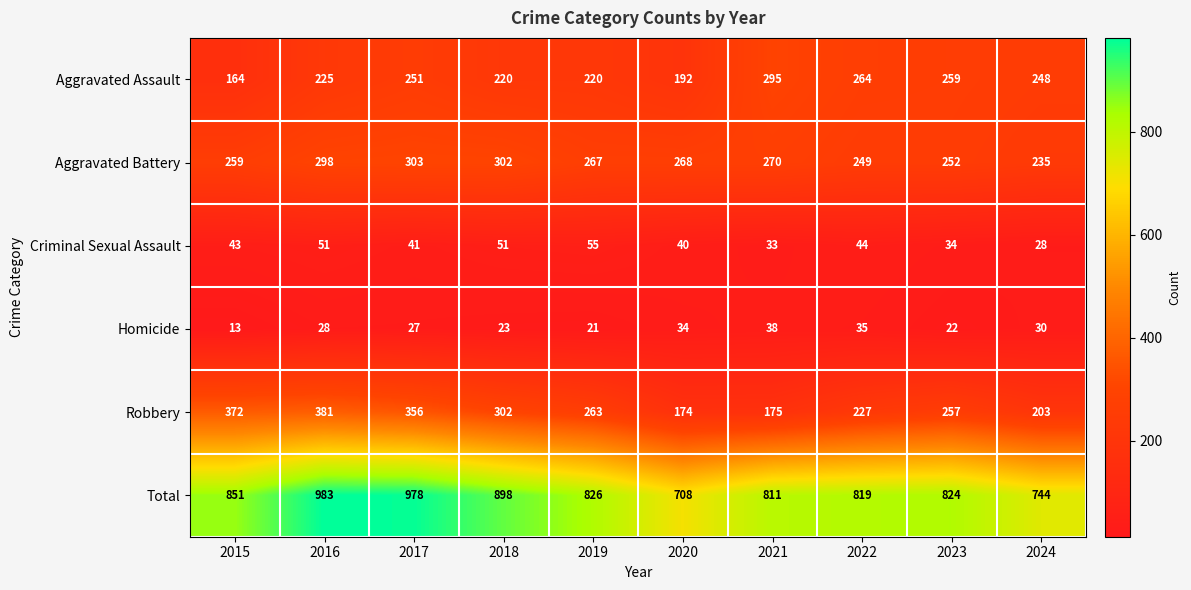

Which series has the widest spread of values?

Total